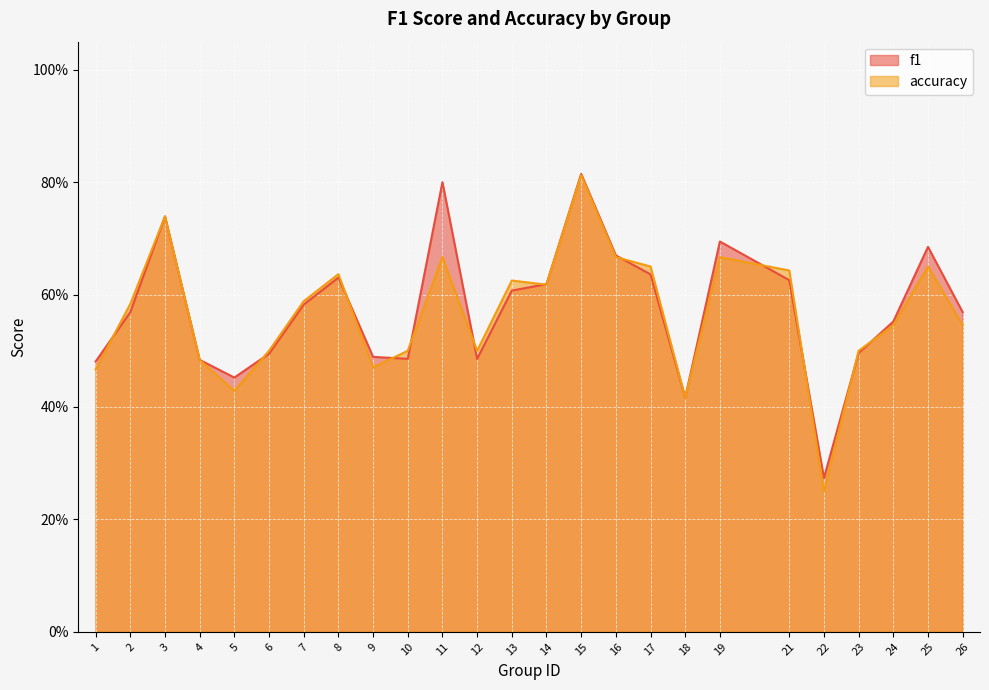

Does the chart display data point markers on the line(s)?

No